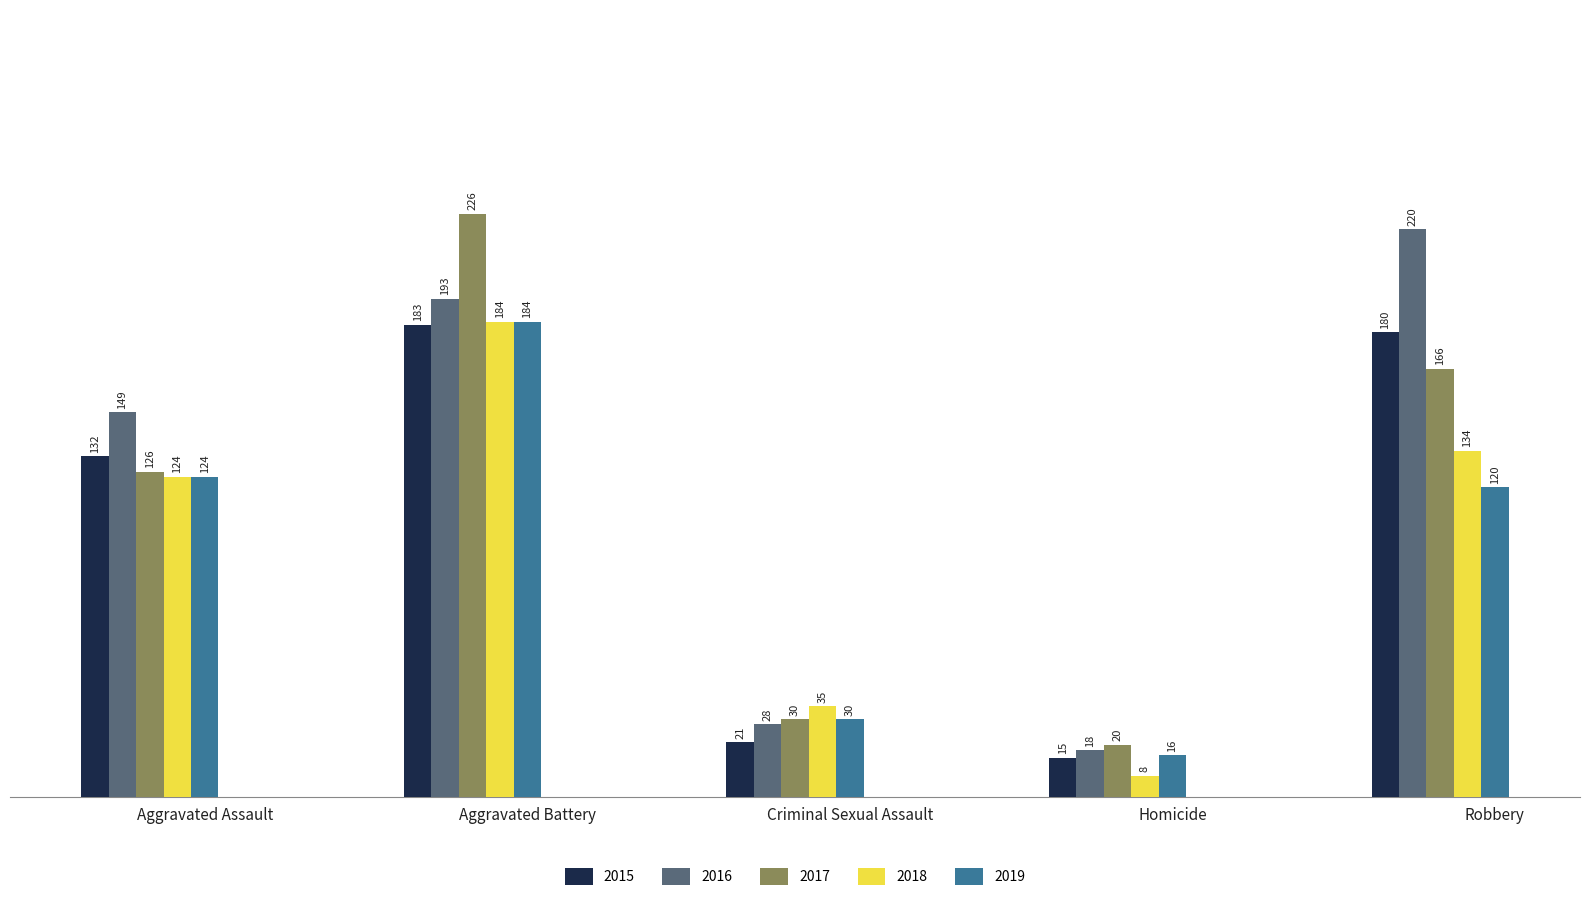

What is the difference between the 2017 values at Robbery and Aggravated Battery?

60